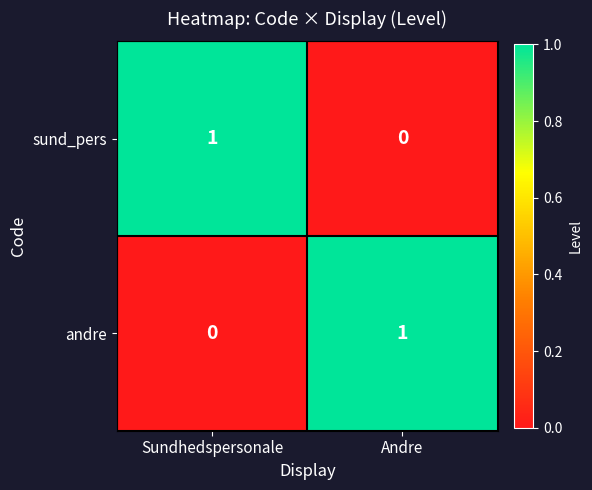

Reading left to right, extract all data points from this chart.

sund_pers: 1	0
andre: 0	1